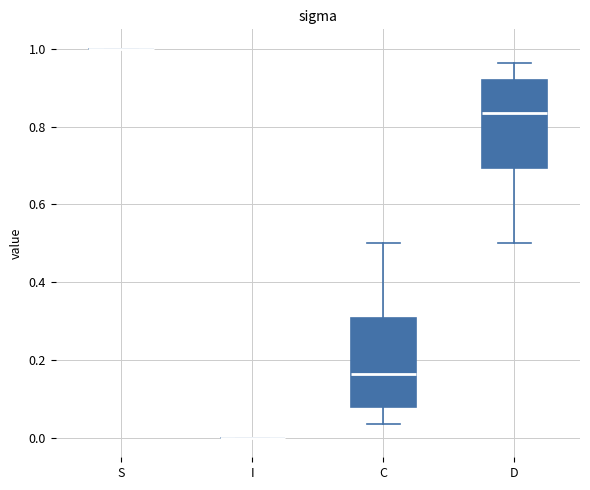

Reading left to right, transcribe this box plot: for each box, give where its median line is, the range the box spans, and where its two whiskers end, as read against the y-axis. The values are not printed on the chart, so give them approximately, as read against the axis.

S: box collapsed to a line at 1.00, whiskers 1.00 to 1.00
I: box collapsed to a line at 0.00, whiskers 0.00 to 0.00
C: median 0.16, box 0.08 to 0.30, whiskers 0.04 to 0.50
D: median 0.84, box 0.70 to 0.92, whiskers 0.50 to 0.96